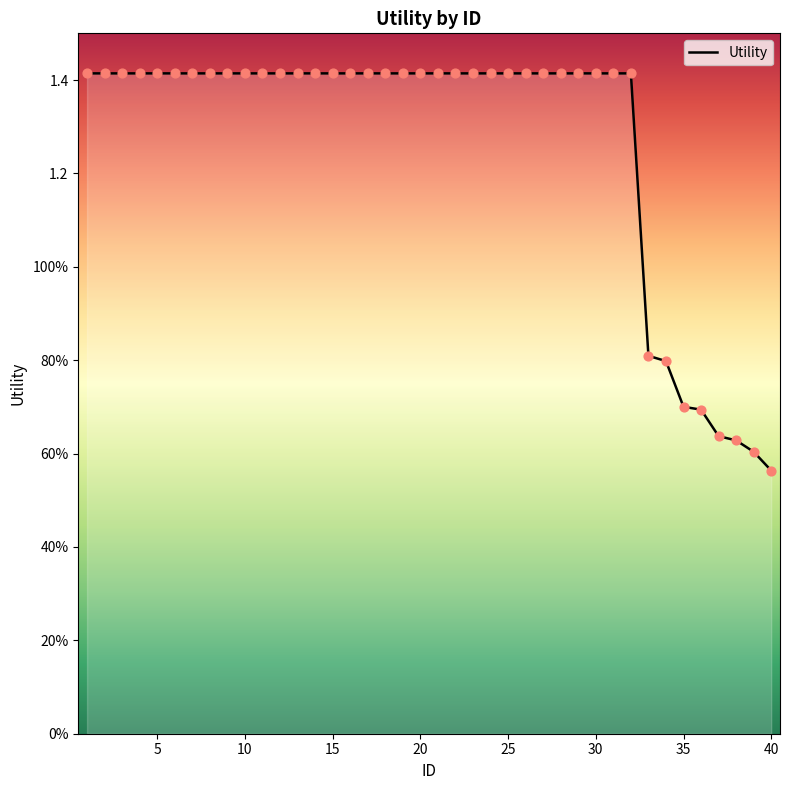

Is this an area chart (filled region under the line)?

Yes